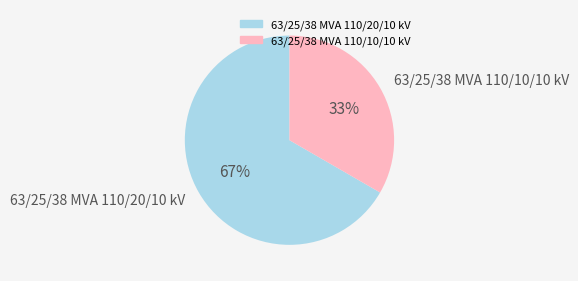

Is it true that 63/25/38 MVA 110/10/10 kV is 33% of the pie?

True